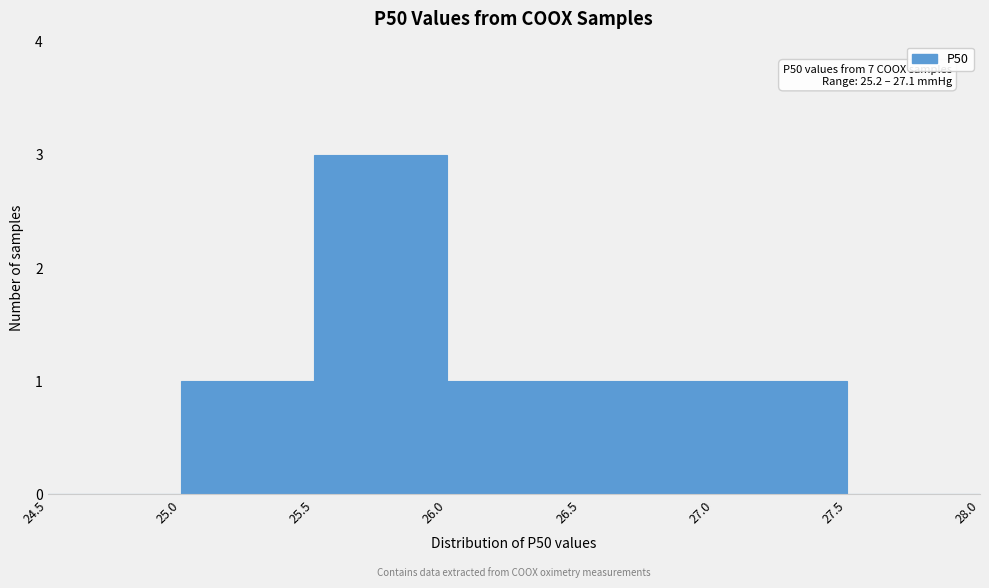

Over which range of the x-axis is the bar tallest?

25.5 to 26.0